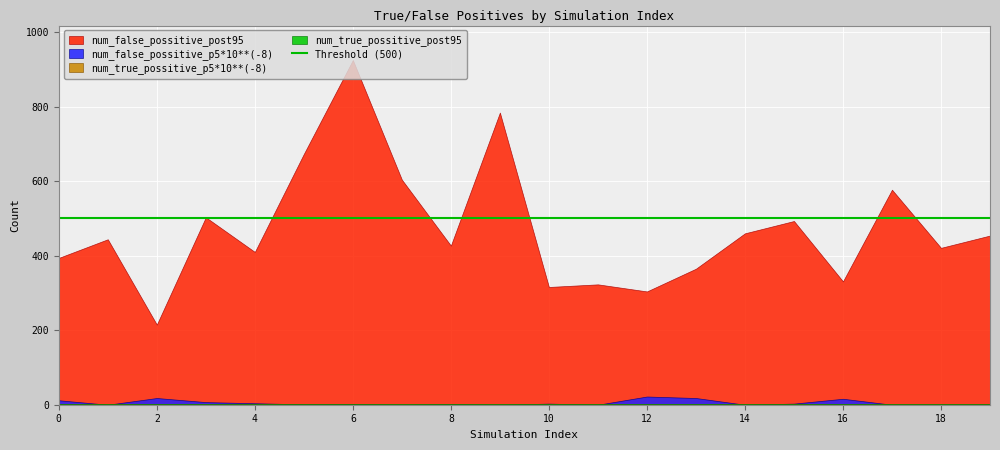

What is the spread (max minus min) of values at 11?

323